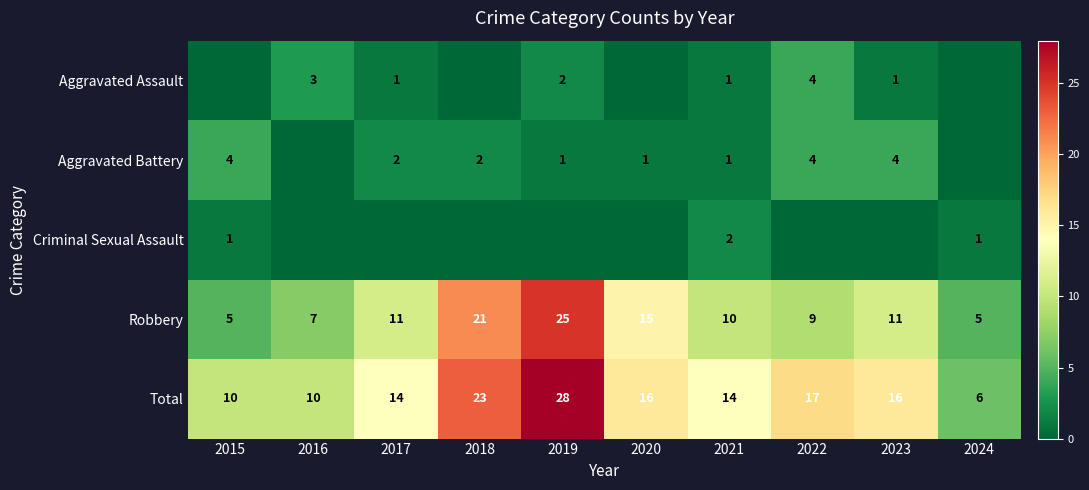

Is the value of Aggravated Battery at 2023 greater than the value of Total at 2018?

No